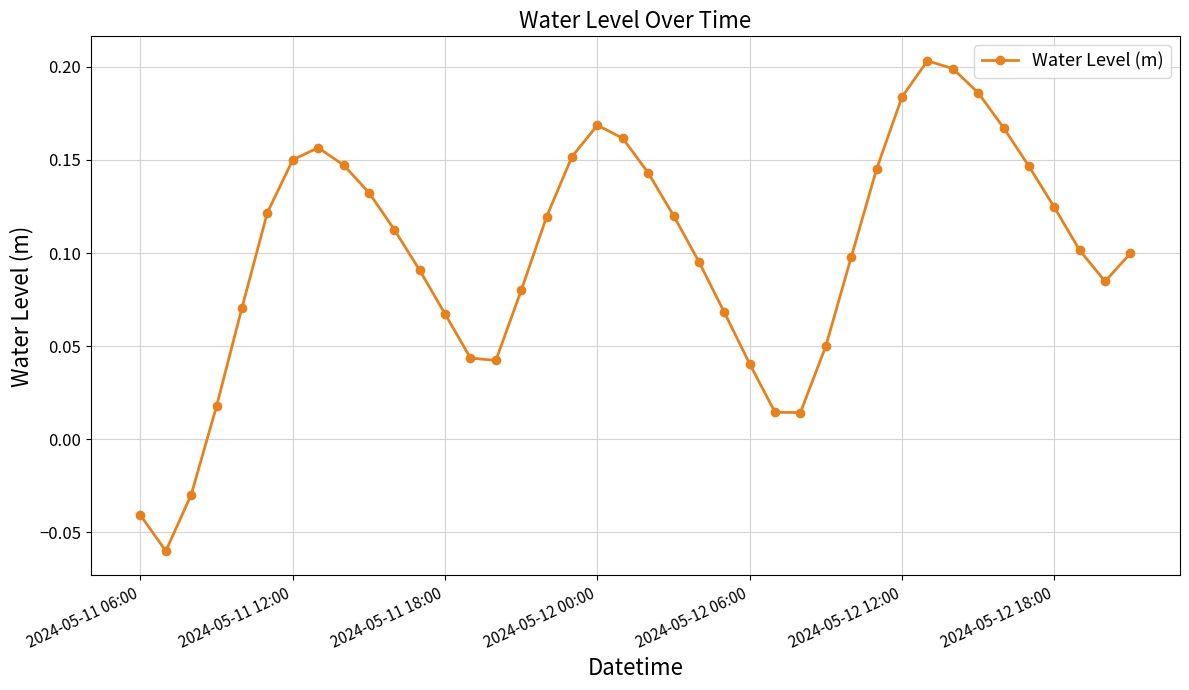

What is the sum of all values?

4.0